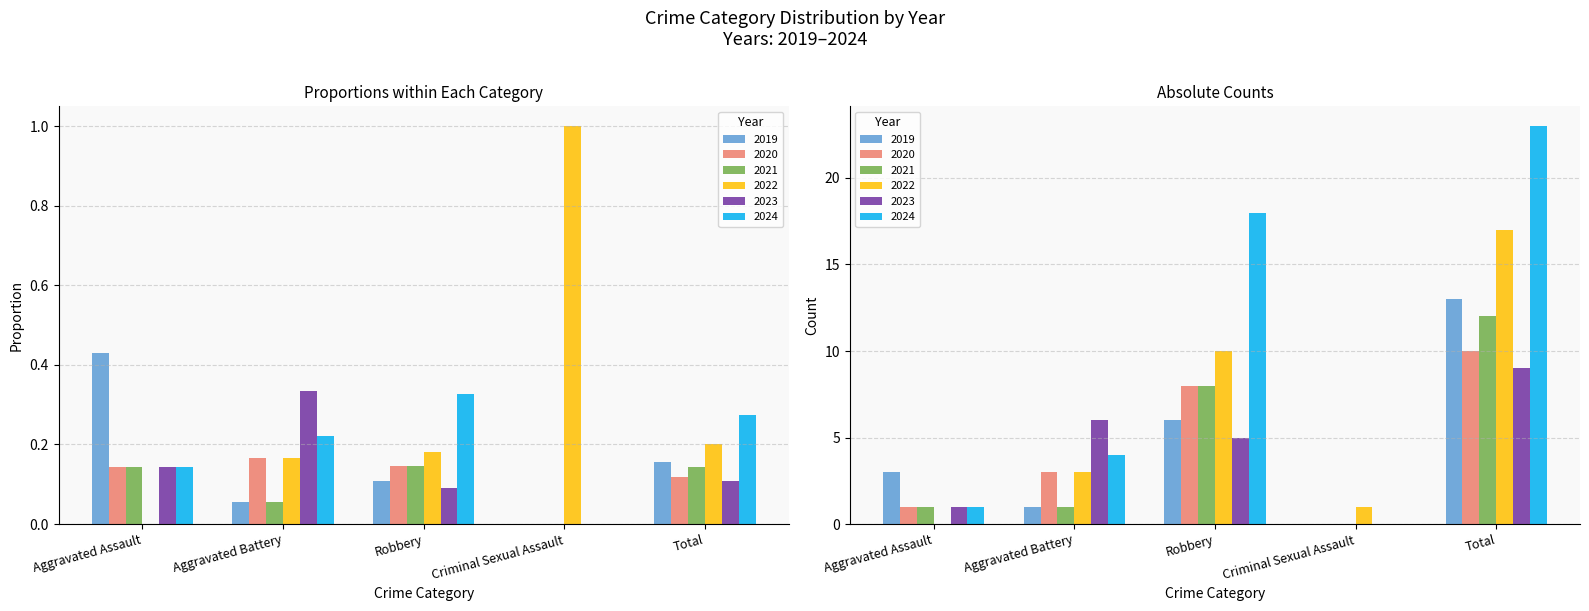

Reading left to right, list all the values displayed in this chart.

2019: Aggravated Assault=3	Aggravated Battery=1	Robbery=6	Criminal Sexual Assault=0	Total=13
2020: Aggravated Assault=1	Aggravated Battery=3	Robbery=8	Criminal Sexual Assault=0	Total=10
2021: Aggravated Assault=1	Aggravated Battery=1	Robbery=8	Criminal Sexual Assault=0	Total=12
2022: Aggravated Assault=0	Aggravated Battery=3	Robbery=10	Criminal Sexual Assault=1	Total=17
2023: Aggravated Assault=1	Aggravated Battery=6	Robbery=5	Criminal Sexual Assault=0	Total=9
2024: Aggravated Assault=1	Aggravated Battery=4	Robbery=18	Criminal Sexual Assault=0	Total=23